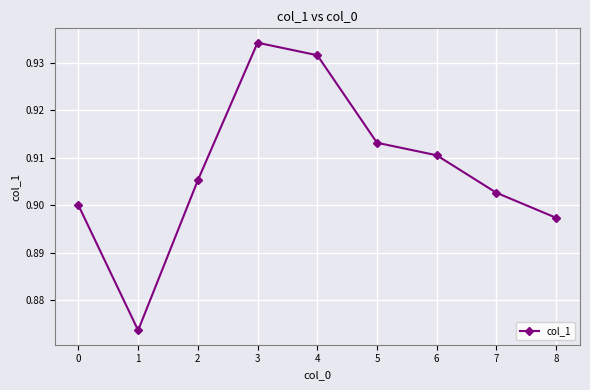

At which category does the chart reach its minimum across all series?

1